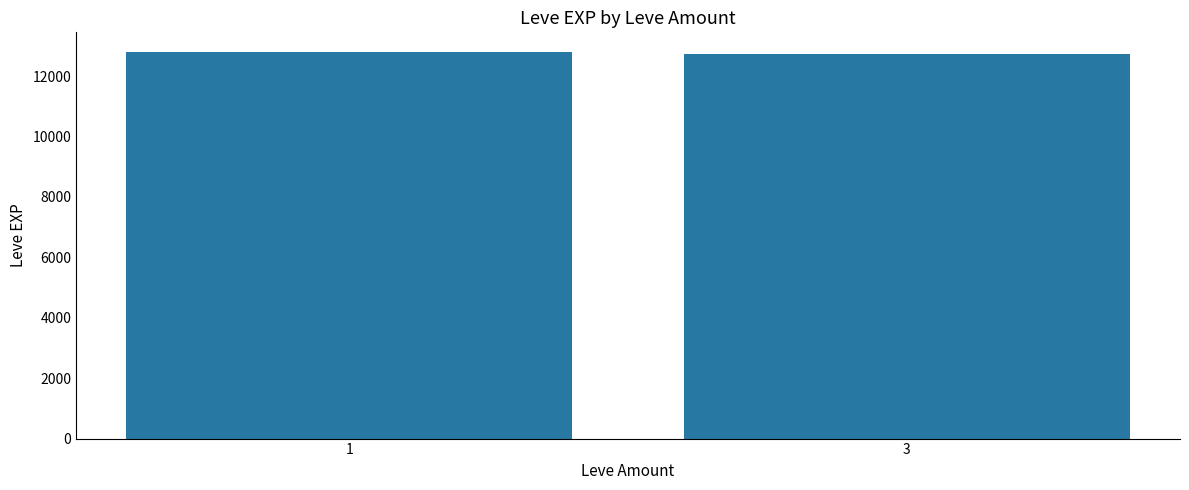

What is the value of the 2nd bar from the left?

12744.2